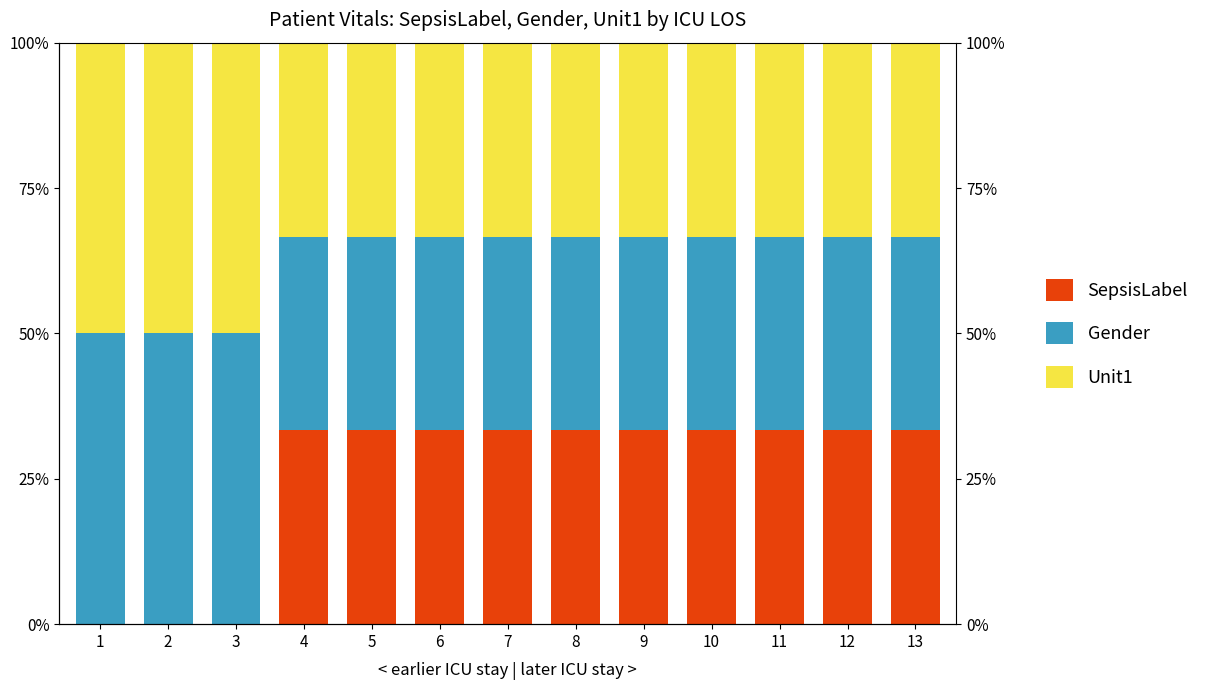

Rank the series by their maximum value, from highest to lowest.

Gender, Unit1, SepsisLabel